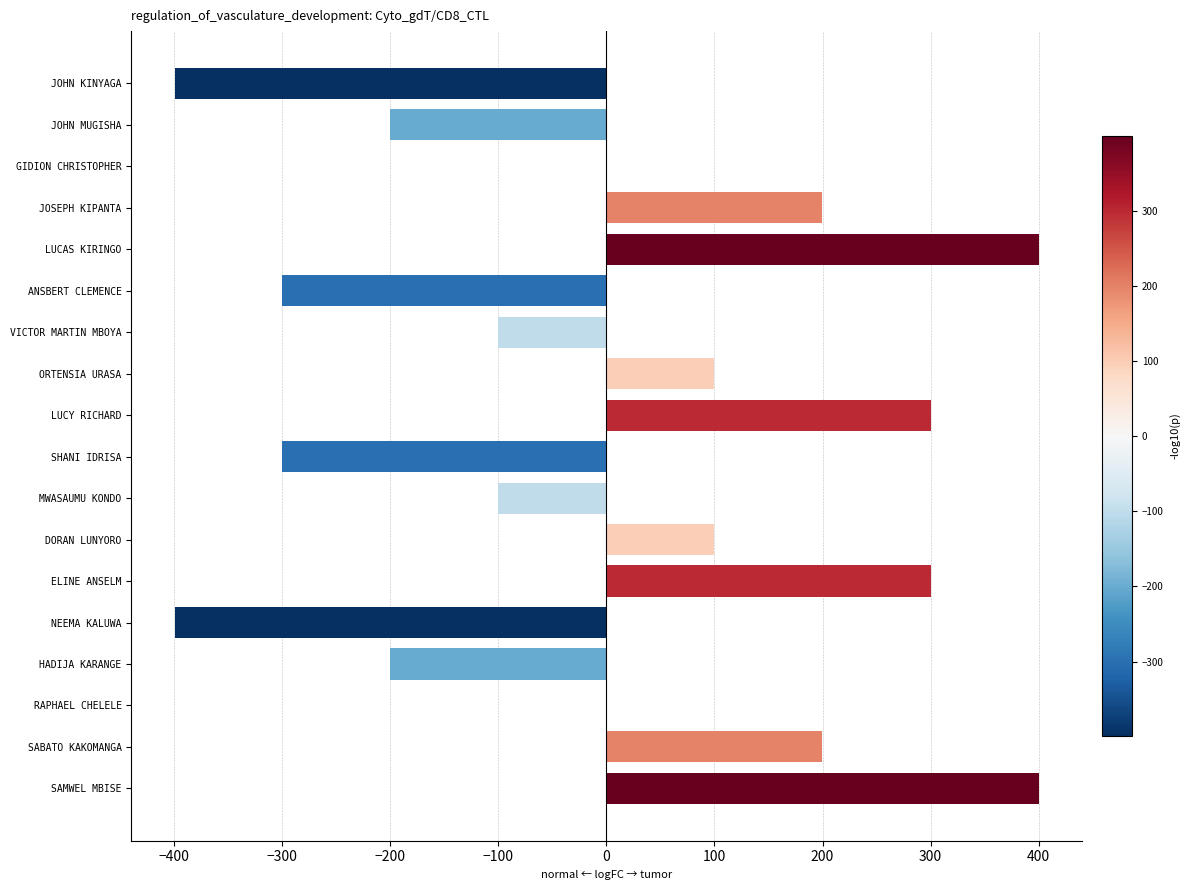

What value does the data have at ANSBERT CLEMENCE?

-300.1